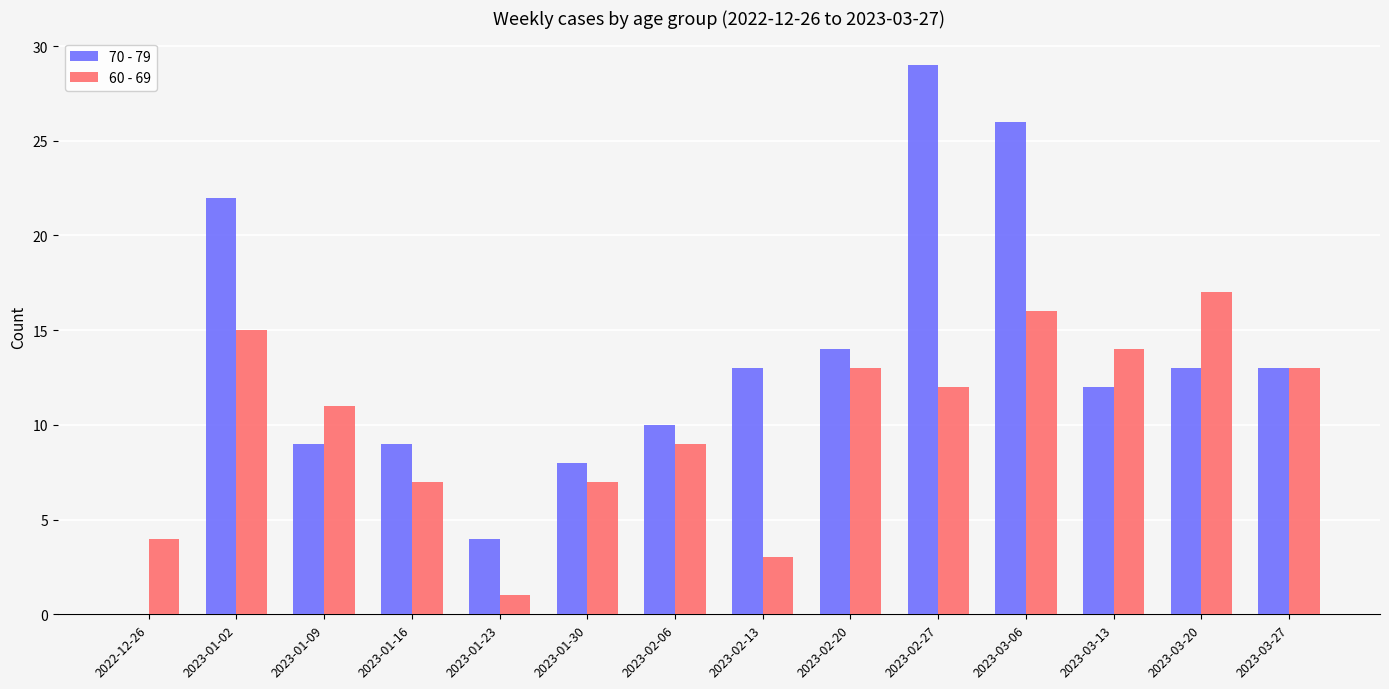

Is it true that 60 - 69 equals 2 at 2023-02-13?

False